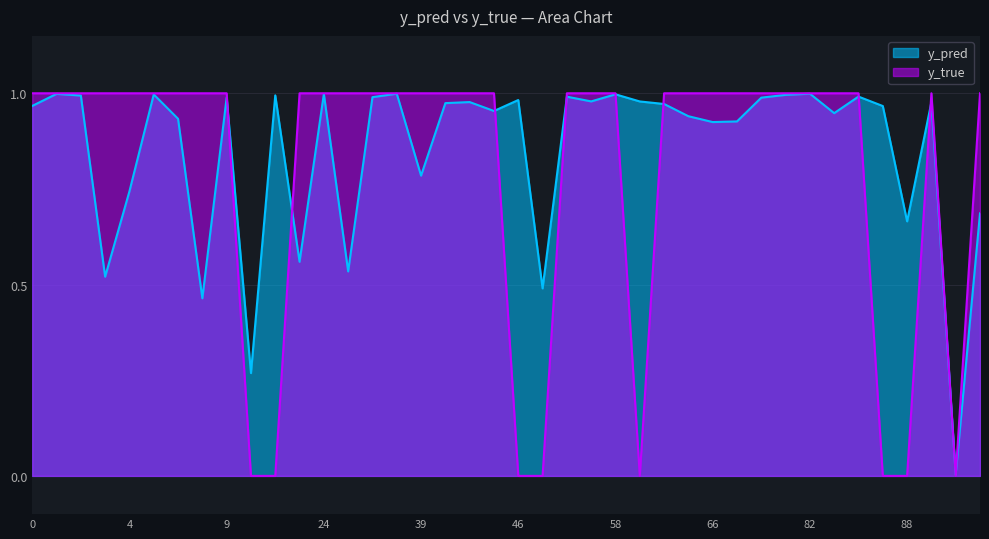

What is the difference between the maximum and minimum values in the y_true series?

1.0